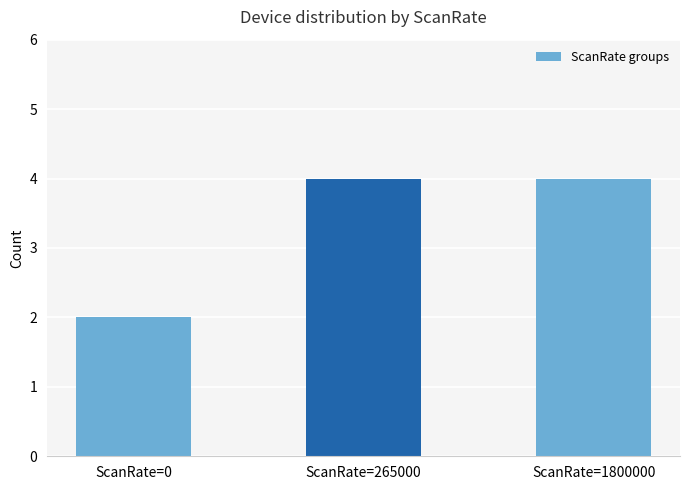

Reading left to right, list all the values displayed in this chart.

2	4	4